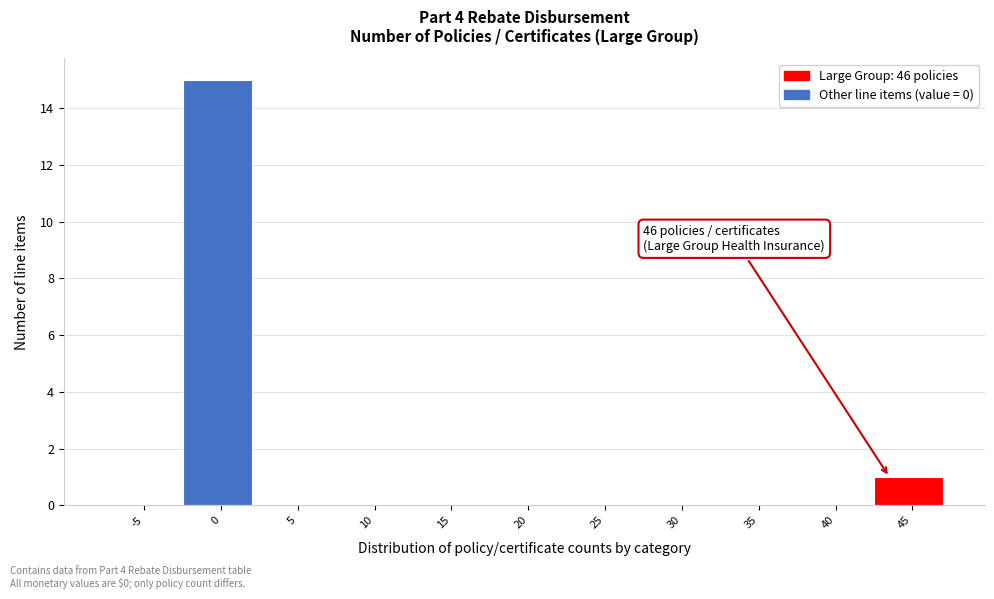

Reading left to right, extract all data points from this chart.

-5=0	0=15	5=0	10=0	15=0	20=0	25=0	30=0	35=0	40=0	45=1